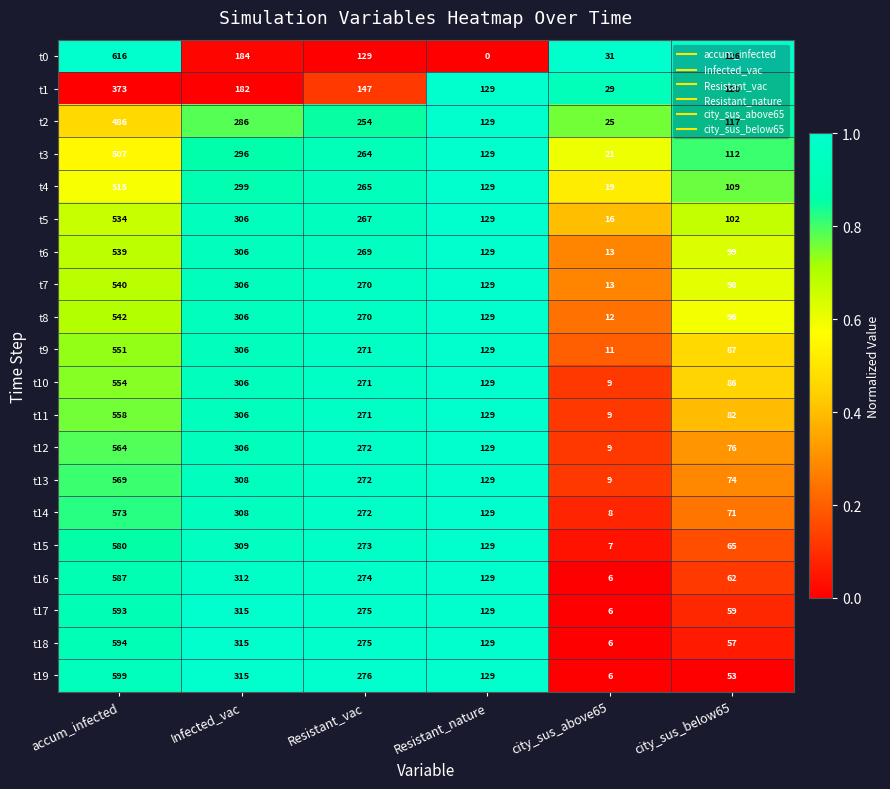

What is the average value of the t13 series?

227